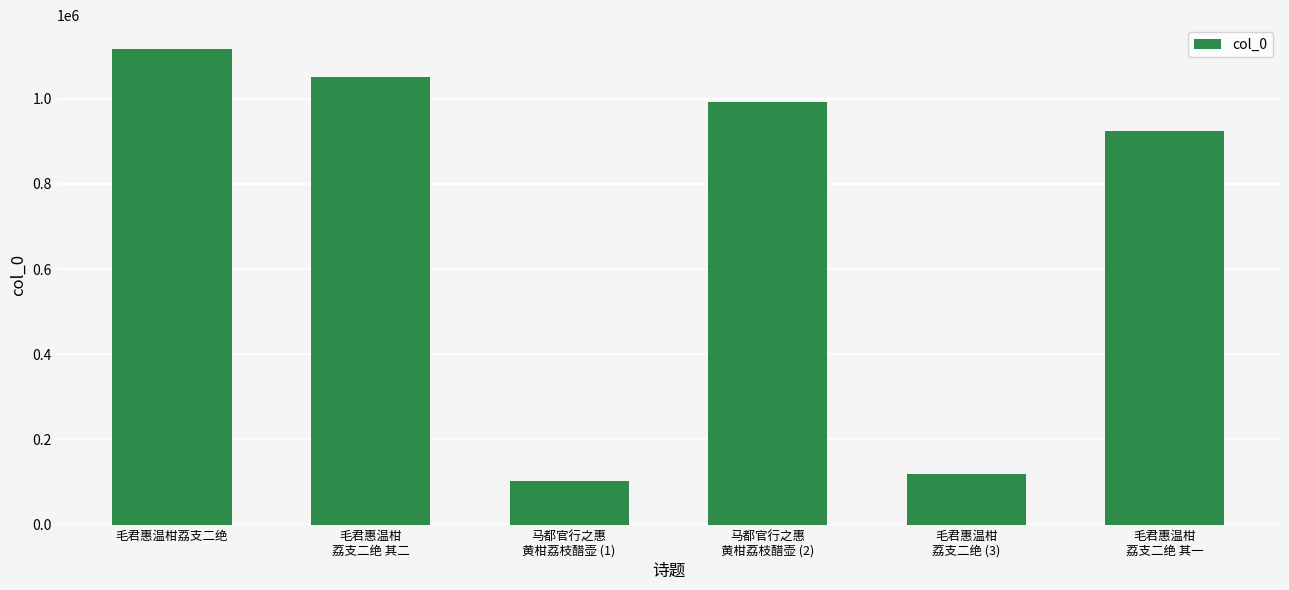

Is it true that the value at 毛君惠温柑
荔支二绝 其二 is 1051521?

True